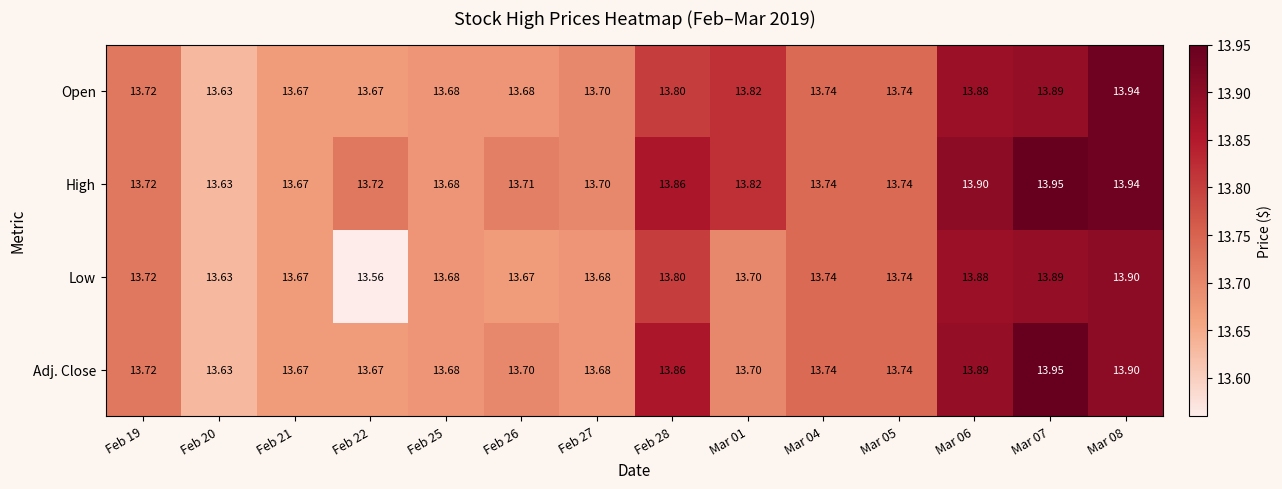

Which series changed the most between Feb 22 and Mar 06?

Low